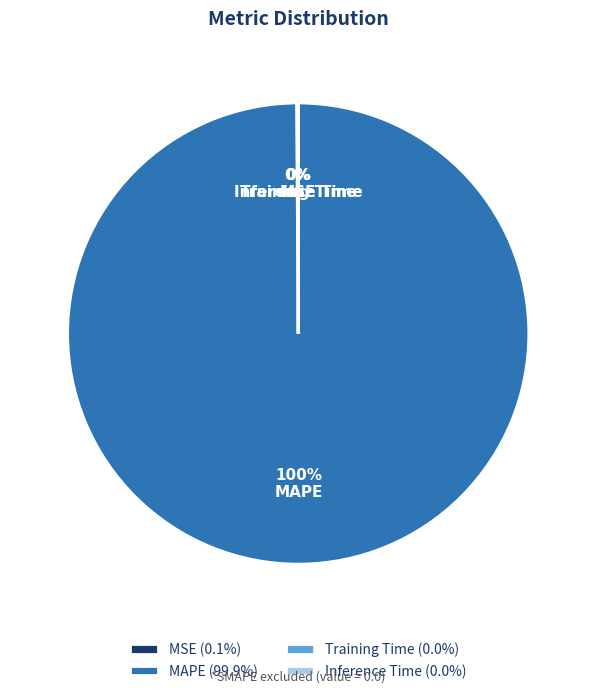

Is it true that MAPE is 100% of the pie?

True